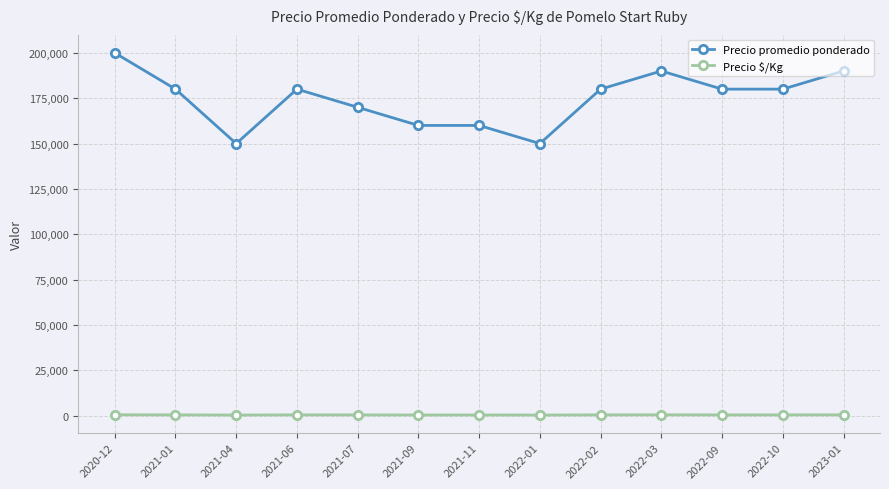

What is the label of the 7th point from the right?

2021-11